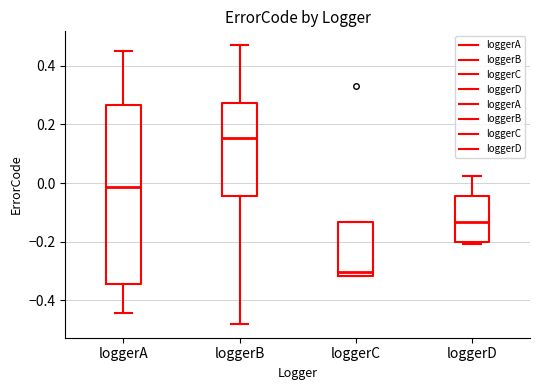

Reading left to right, transcribe this box plot: for each box, give where its median line is, the range the box spans, and where its two whiskers end, as read against the y-axis. The values are not printed on the chart, so give them approximately, as read against the axis.

loggerA: median -0.02, box -0.34 to 0.26, whiskers -0.44 to 0.46
loggerB: median 0.16, box -0.04 to 0.28, whiskers -0.48 to 0.46
loggerC: median -0.30, box -0.32 to -0.14, whiskers -0.32 to -0.14
loggerD: median -0.14, box -0.20 to -0.04, whiskers -0.20 (just below the box's lower edge) to 0.02